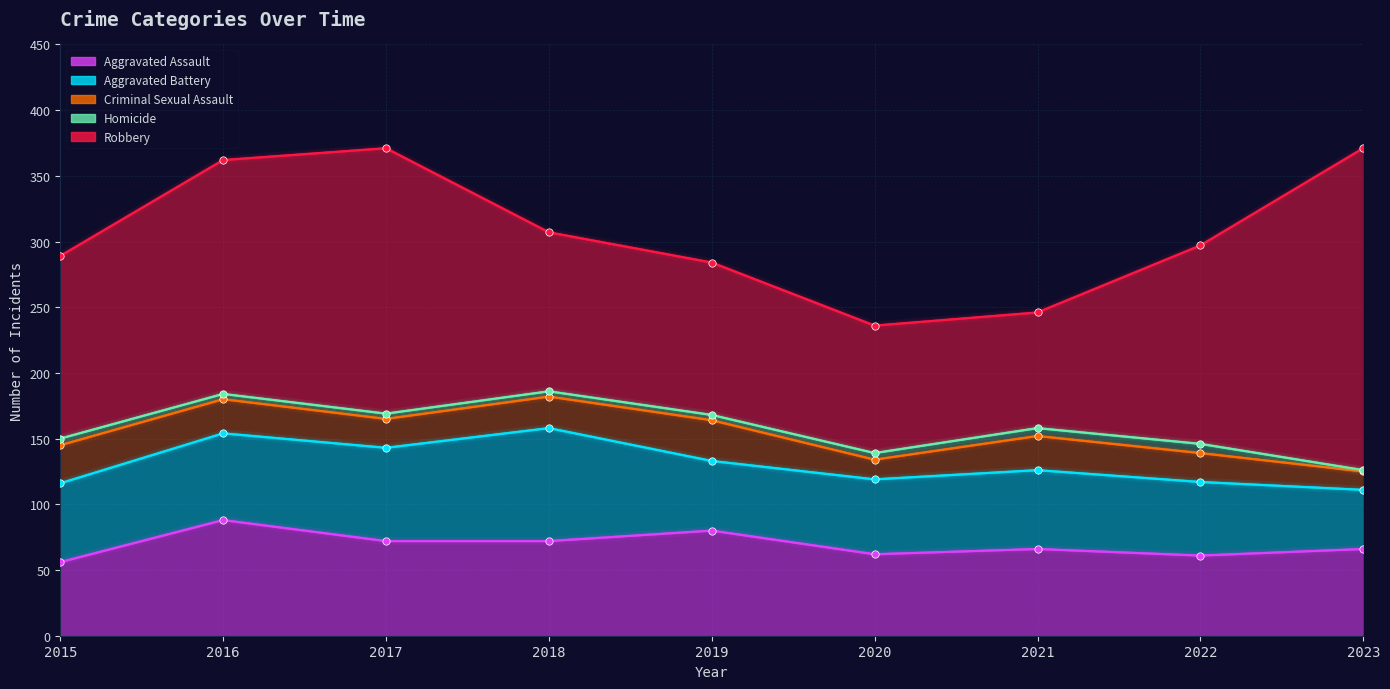

Is the value of Criminal Sexual Assault at 2019 greater than the value of Robbery at 2020?

No